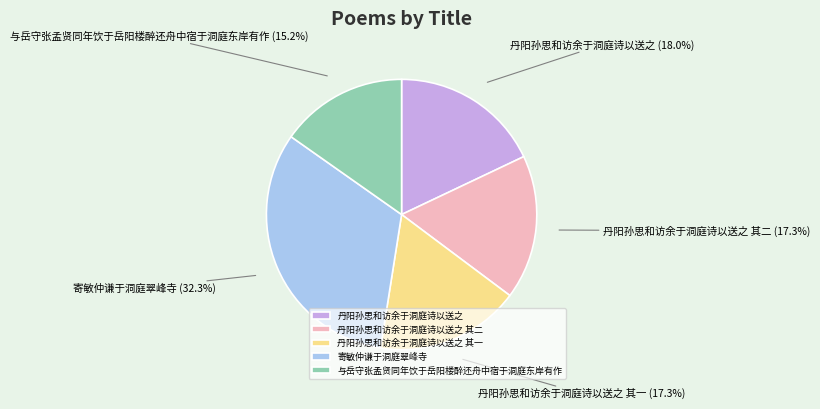

To the nearest percent, what is the difference between the 丹阳孙思和访余于洞庭诗以送之 其二 and 寄敏仲谦于洞庭翠峰寺 slice percentages?

15%